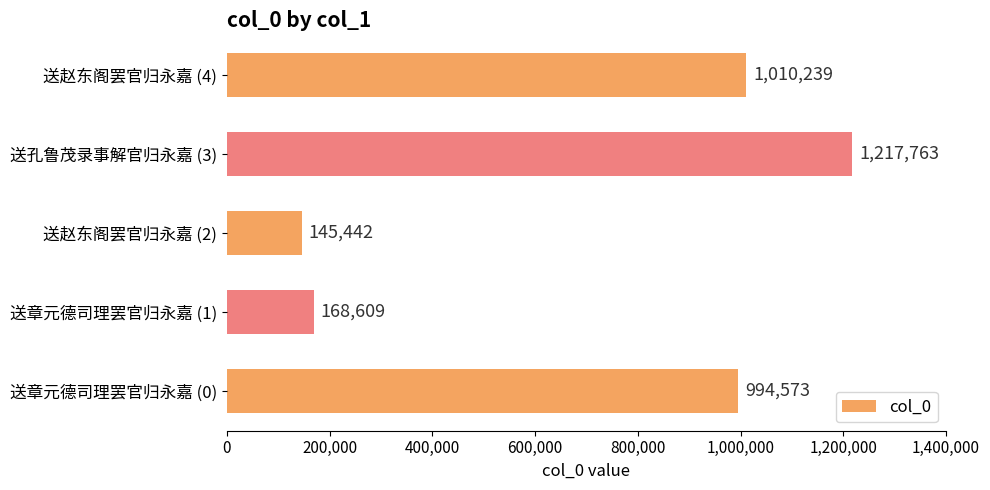

List the labels in order of value, smallest first.

送赵东阁罢官归永嘉 (2), 送章元德司理罢官归永嘉 (1), 送章元德司理罢官归永嘉 (0), 送赵东阁罢官归永嘉 (4), 送孔鲁茂录事解官归永嘉 (3)